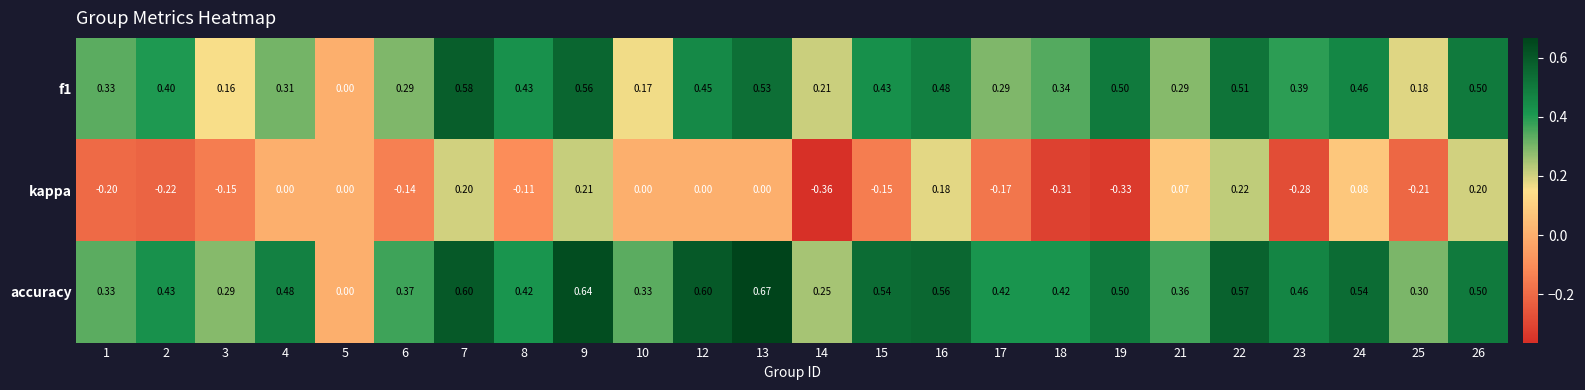

Is the value of accuracy at 18 greater than the value of f1 at 4?

Yes